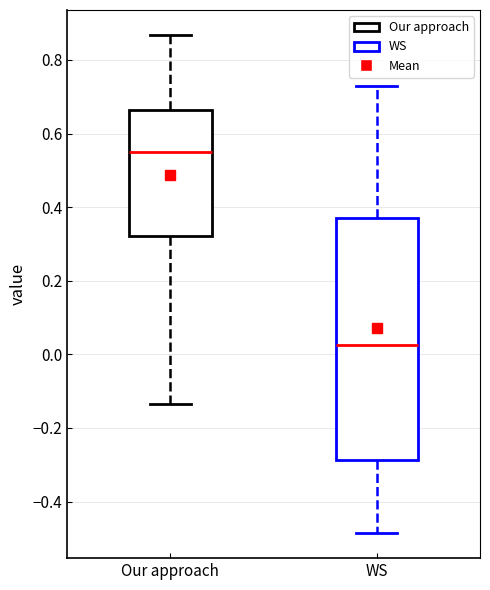

Reading left to right, transcribe this box plot: for each box, give where its median line is, the range the box spans, and where its two whiskers end, as read against the y-axis. The values are not printed on the chart, so give them approximately, as read against the axis.

Our approach: median 0.54, box 0.32 to 0.66, whiskers -0.14 to 0.86
WS: median 0.02, box -0.28 to 0.38, whiskers -0.48 to 0.72